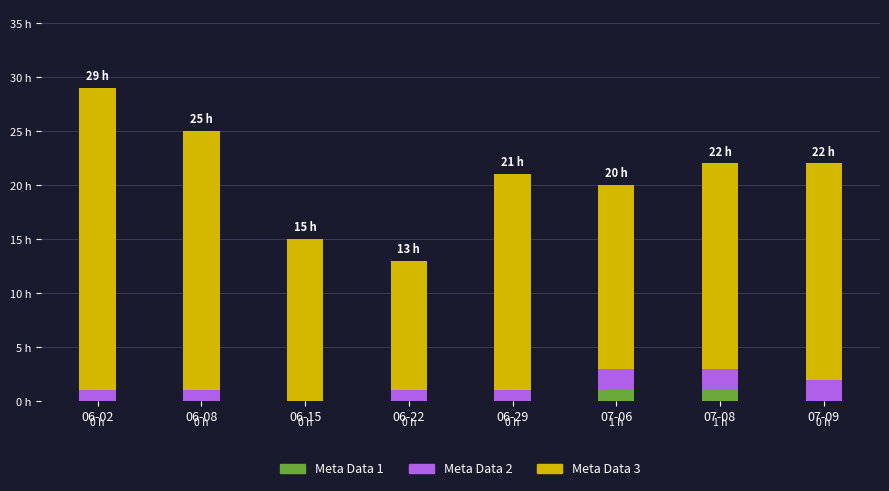

What is the total value across all series at 06-02?

29